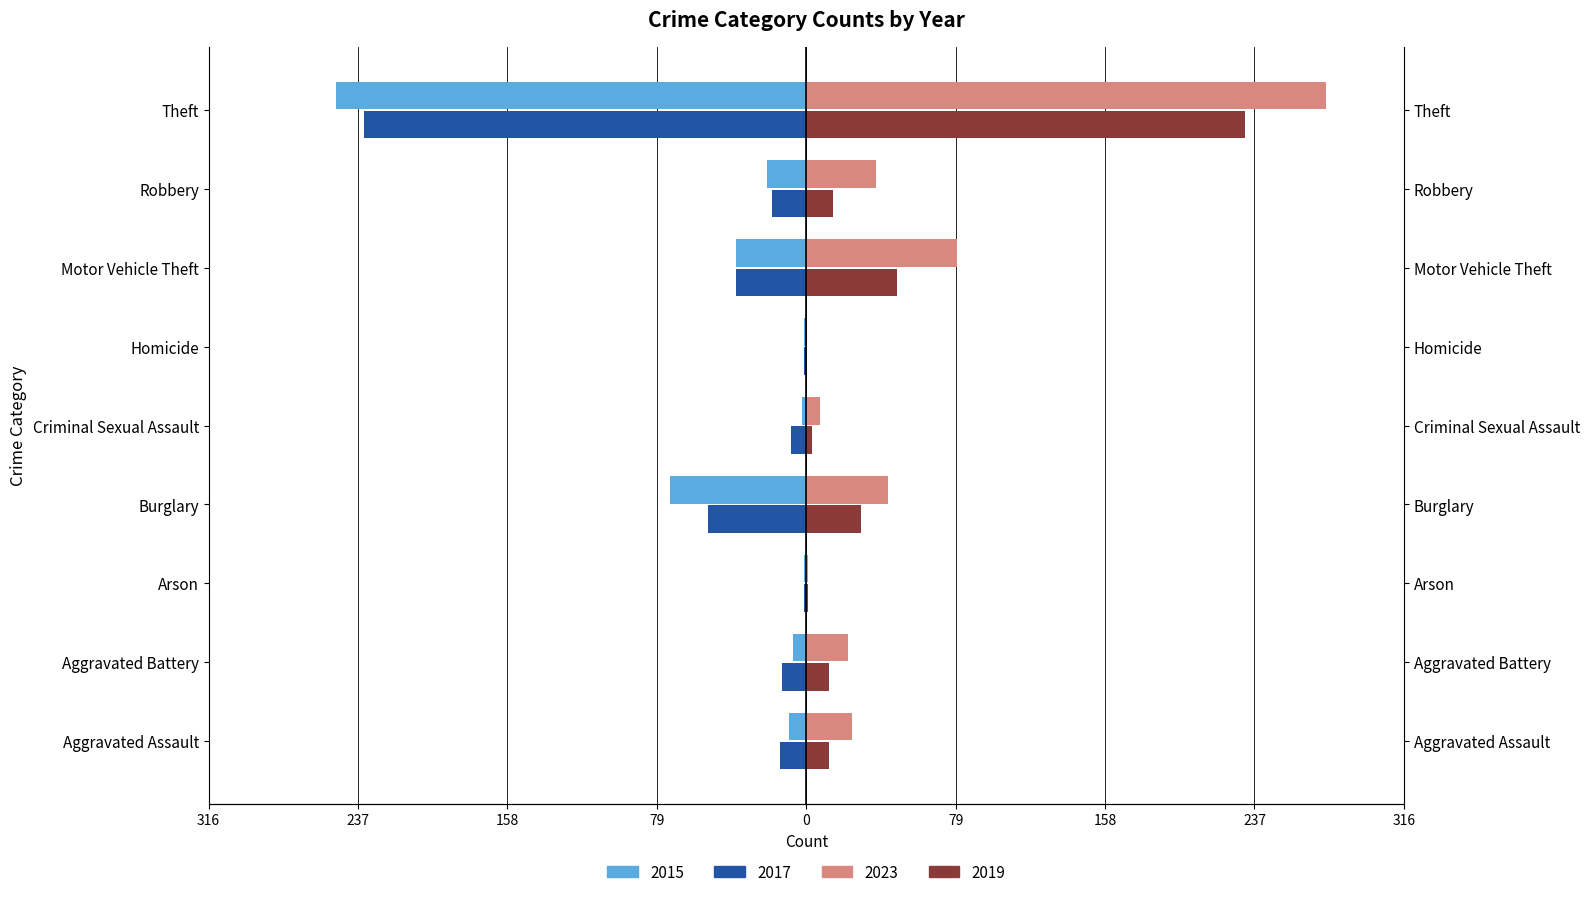

Is the value of 2021 at Burglary greater than the value of 2018 at Aggravated Assault?

Yes